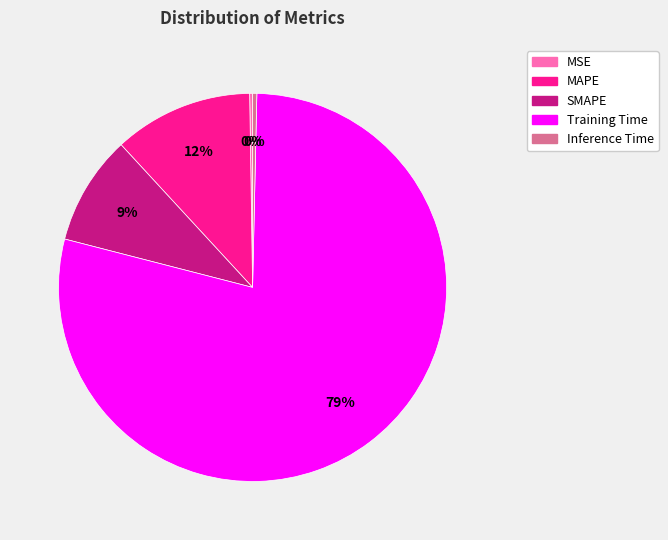

Does any single category account for the majority?

Yes